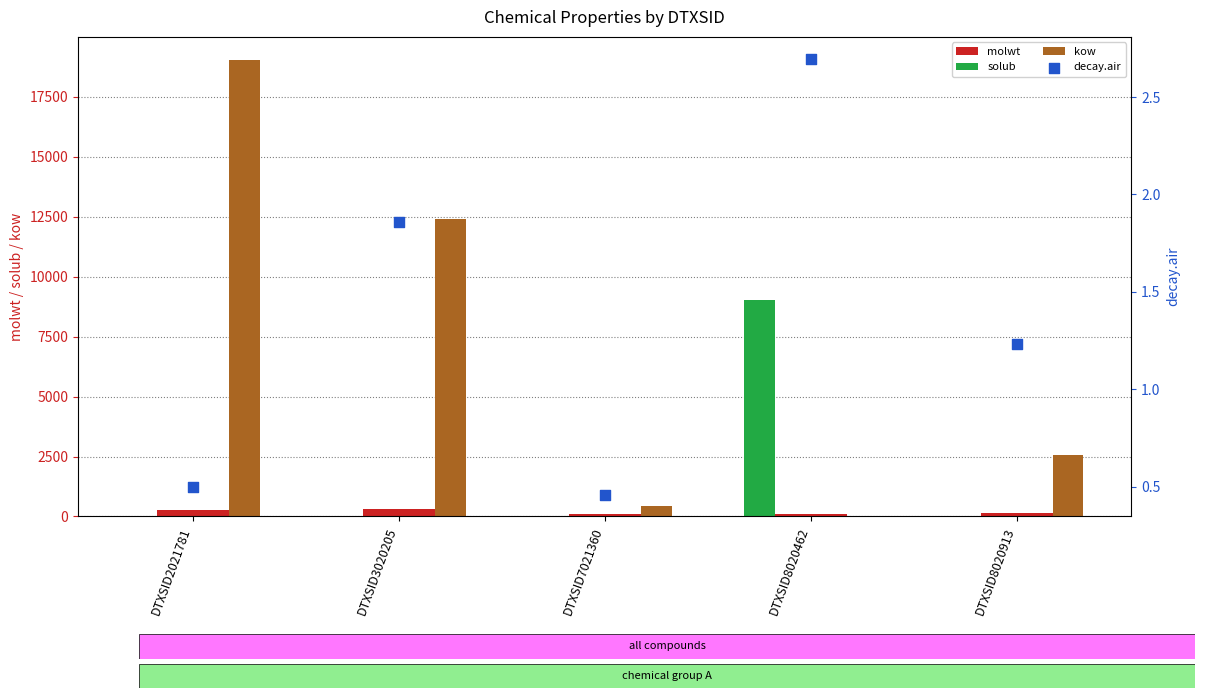

At which category is the sum across all series the highest?

DTXSID2021781